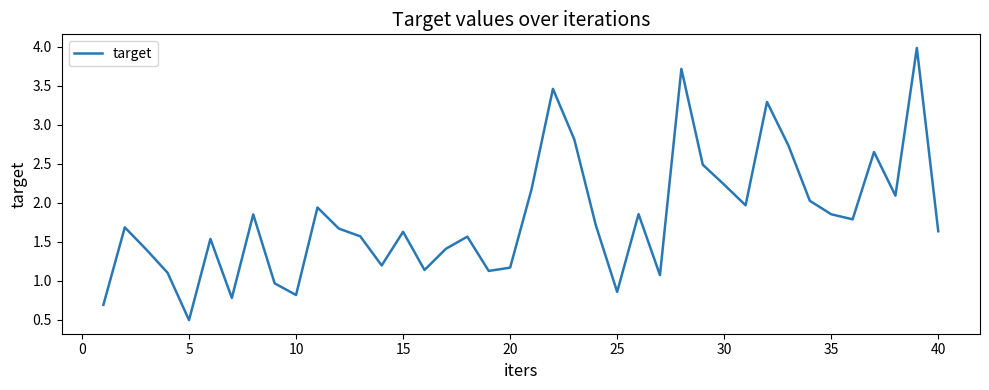

What is the smallest value displayed?

0.5